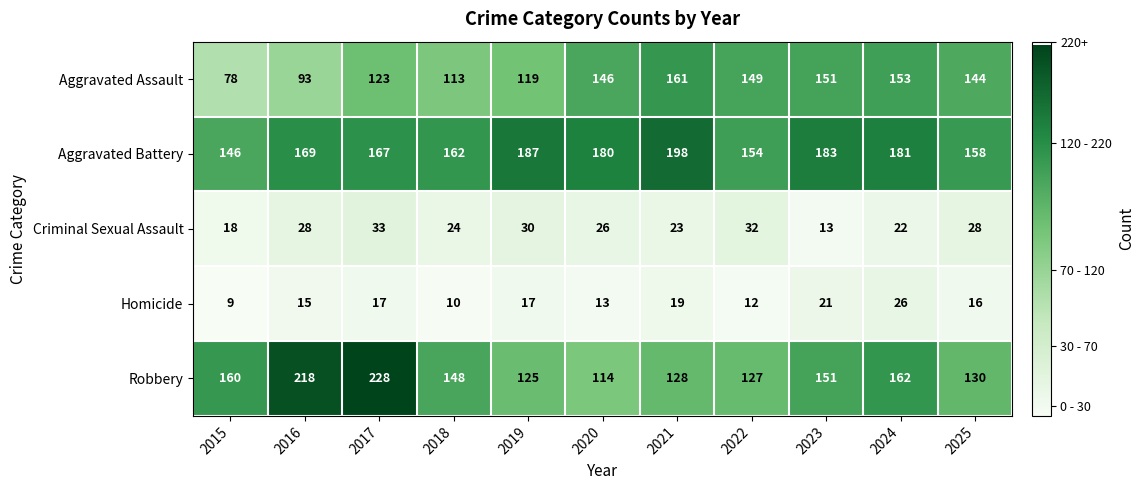

Which series changed the most between 2015 and 2020?

Aggravated Assault